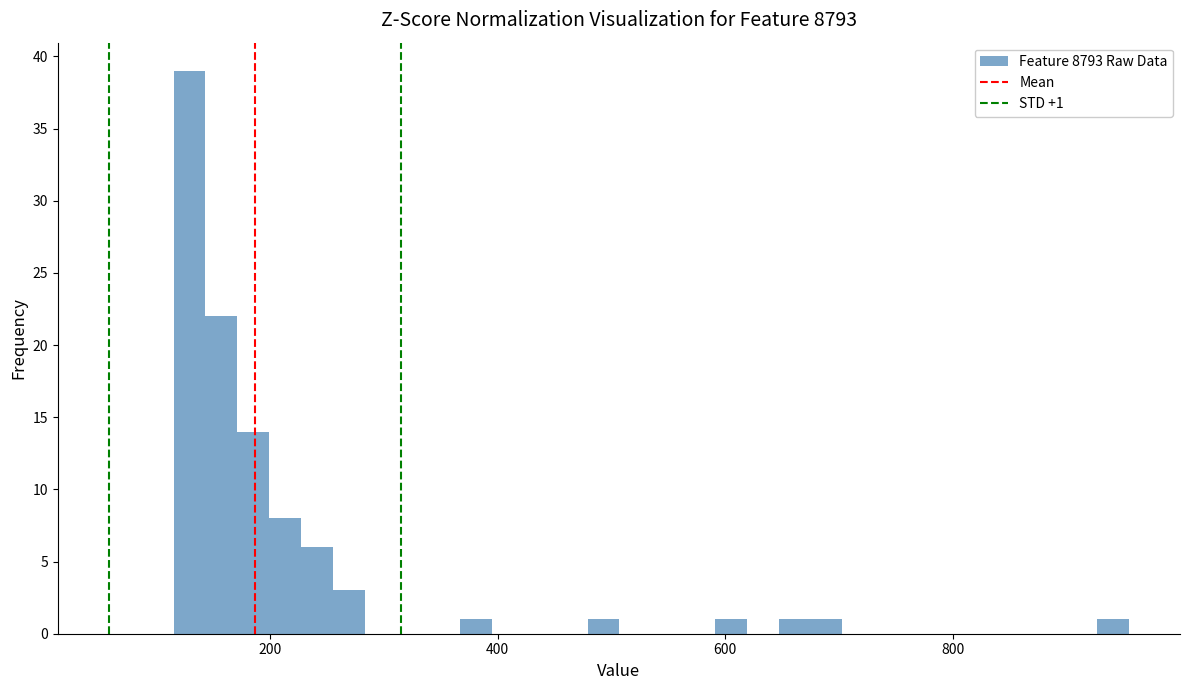

Read against the x-axis, roughly where is the centre of the tallest bar?

120